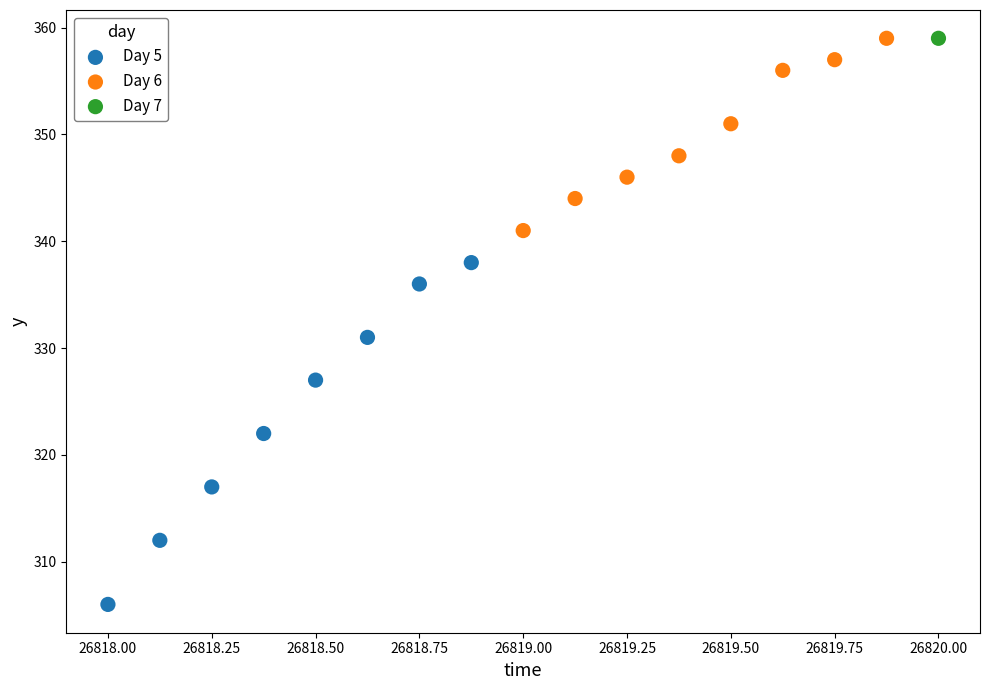

What are all the series names shown in the legend?

Day 5, Day 6, Day 7